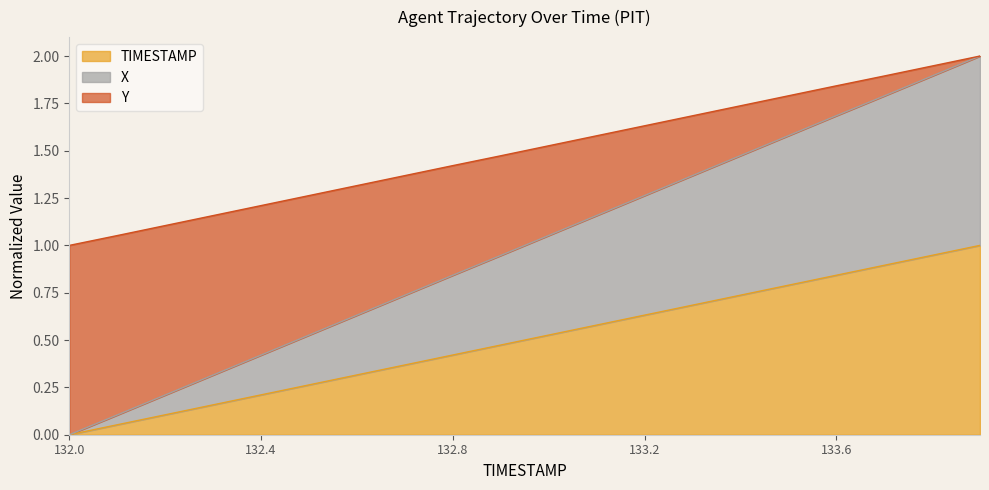

At which category does the chart reach its peak across all series?

133.9